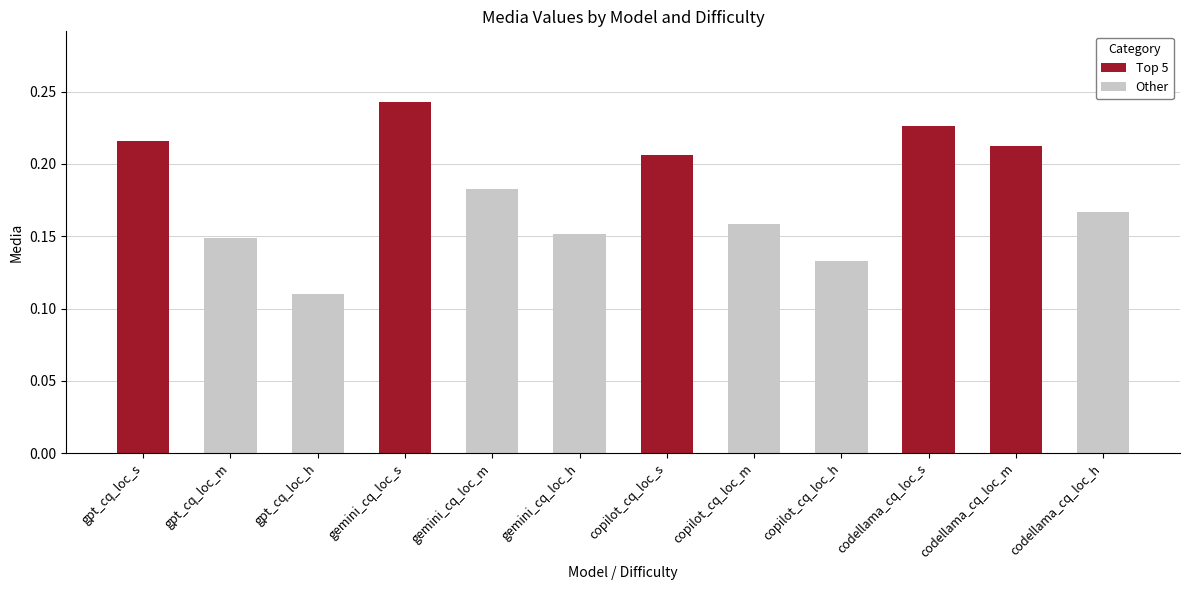

Rank the categories by value from lowest to highest.

gpt_cq_loc_h, copilot_cq_loc_h, gpt_cq_loc_m, gemini_cq_loc_h, copilot_cq_loc_m, codellama_cq_loc_h, gemini_cq_loc_m, copilot_cq_loc_s, codellama_cq_loc_m, gpt_cq_loc_s, codellama_cq_loc_s, gemini_cq_loc_s